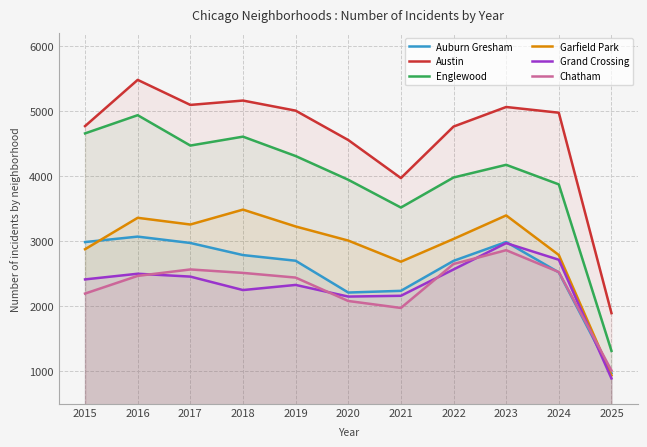

What is the value of the Grand Crossing point at the 6th from the left?

2149